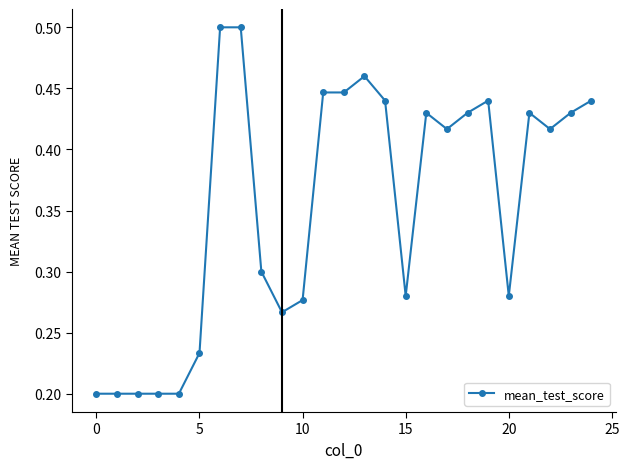

How many values are between 0 and 1?

25